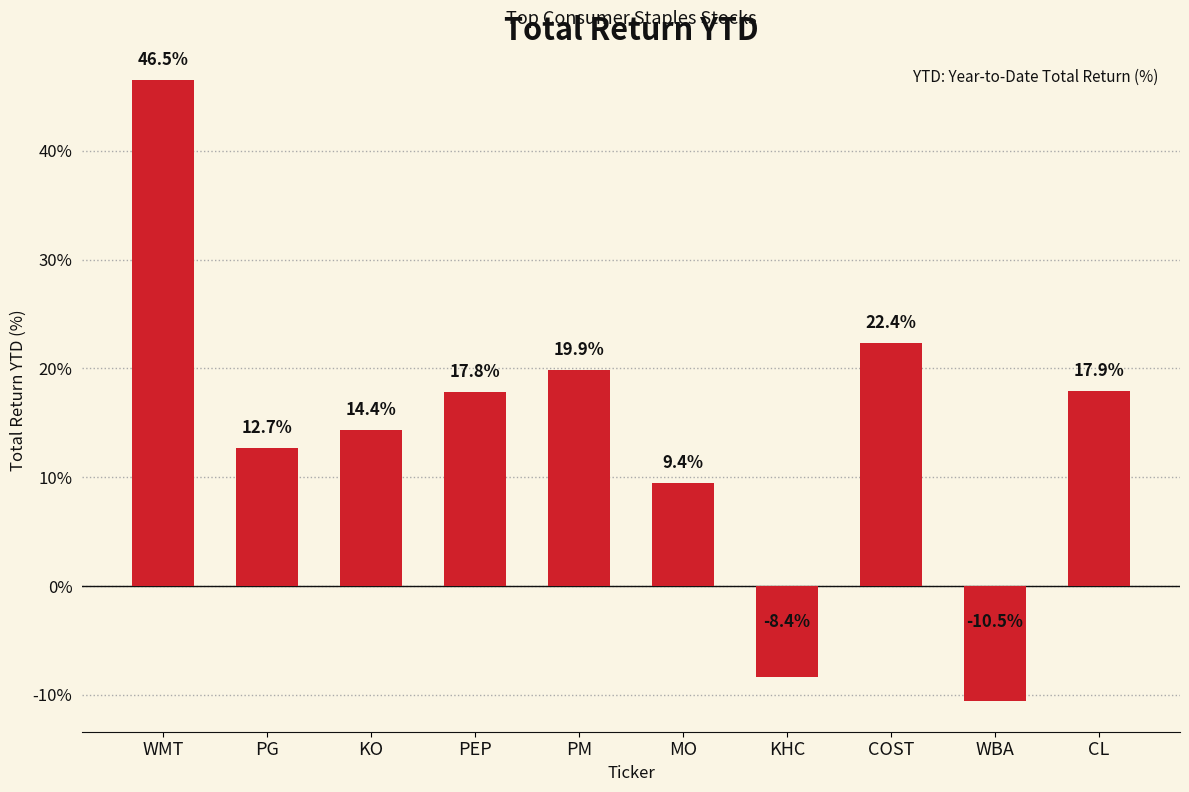

What is the label of the 6th bar from the left?

MO